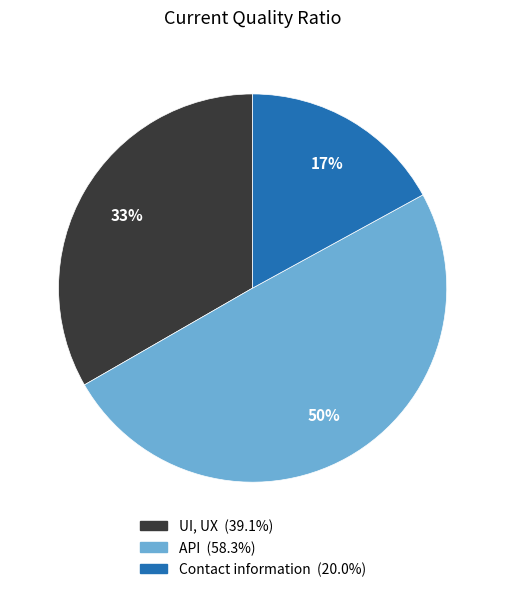

Is it true that UI, UX is 20% of the pie?

False